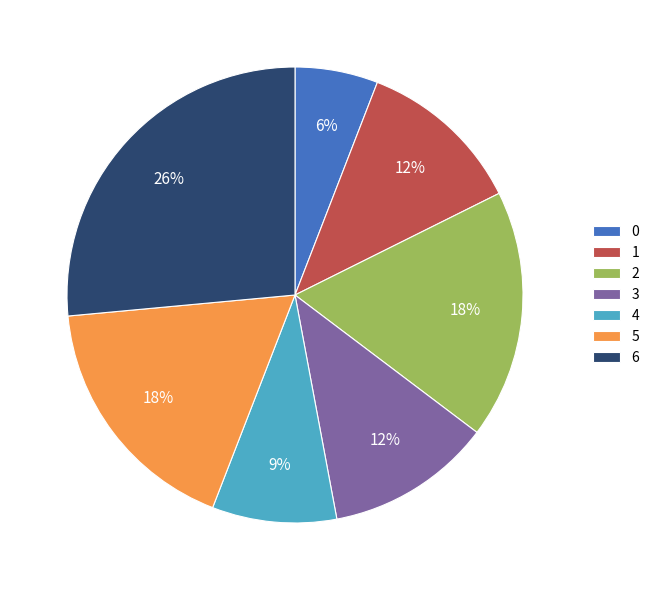

How many slices are in this pie chart?

7